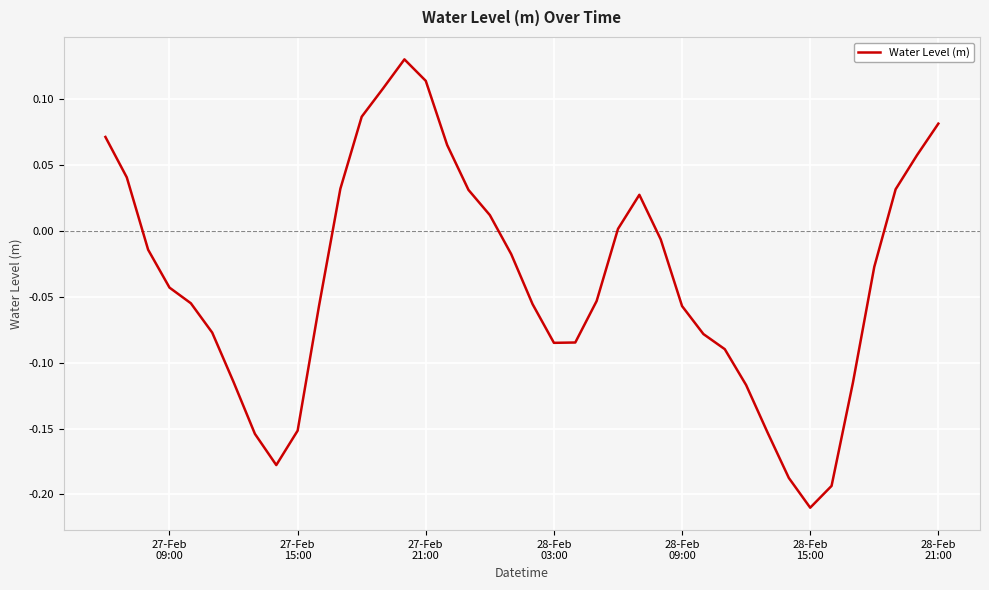

What is the difference between the maximum and minimum values?

0.3